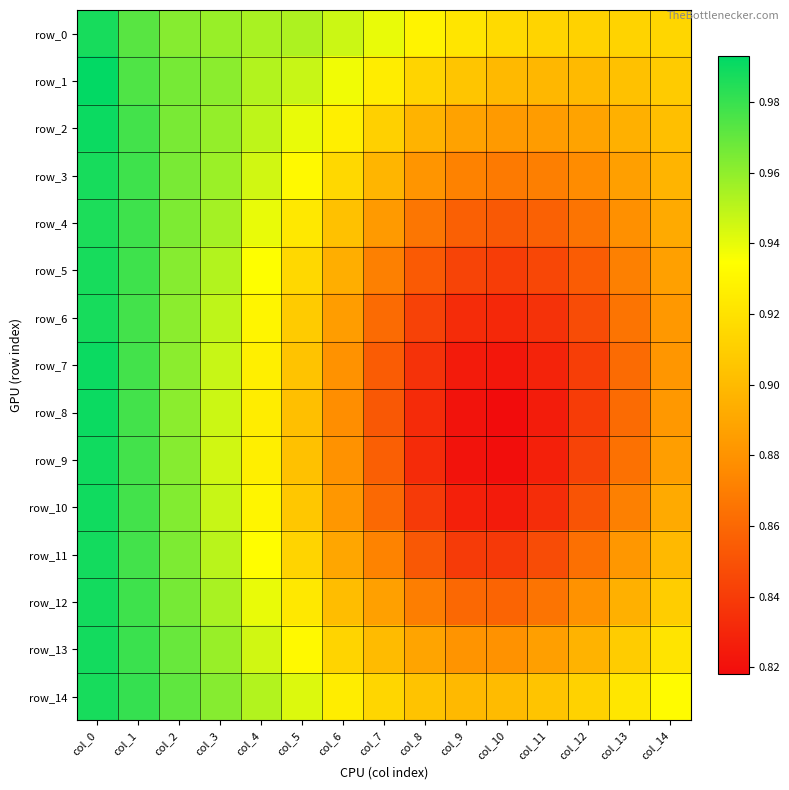

What is the lowest value of the row_5 series?

0.8